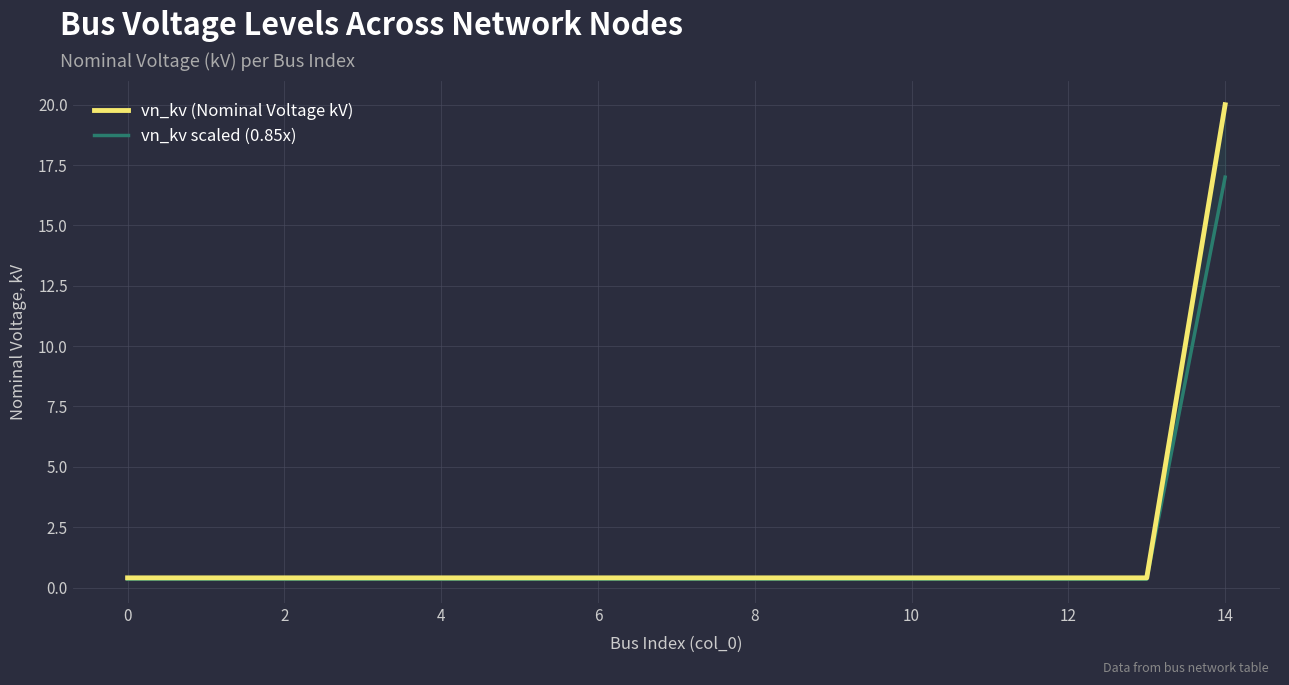

What is the sum of the vn_kv (Nominal Voltage kV) values at 12 and 11?

0.8